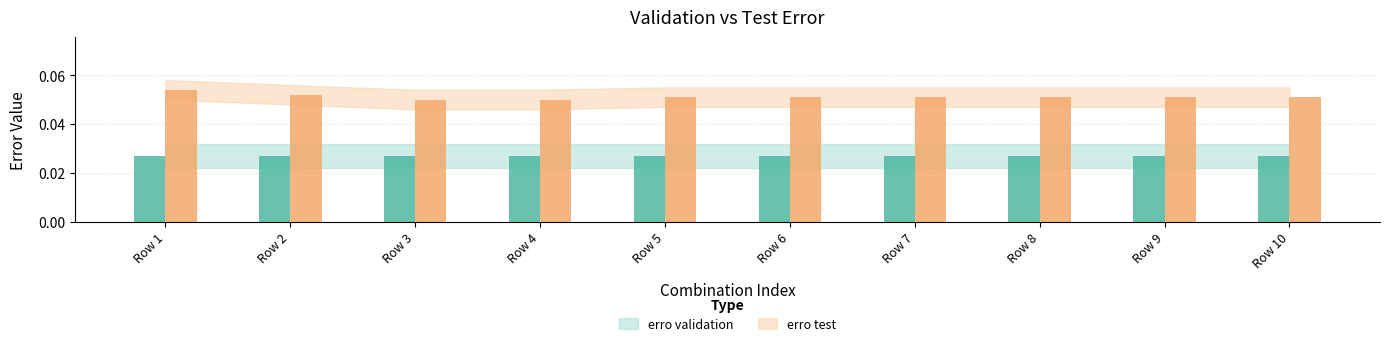

The chart shows a value of 0.1 at Row 5. True or false?

False